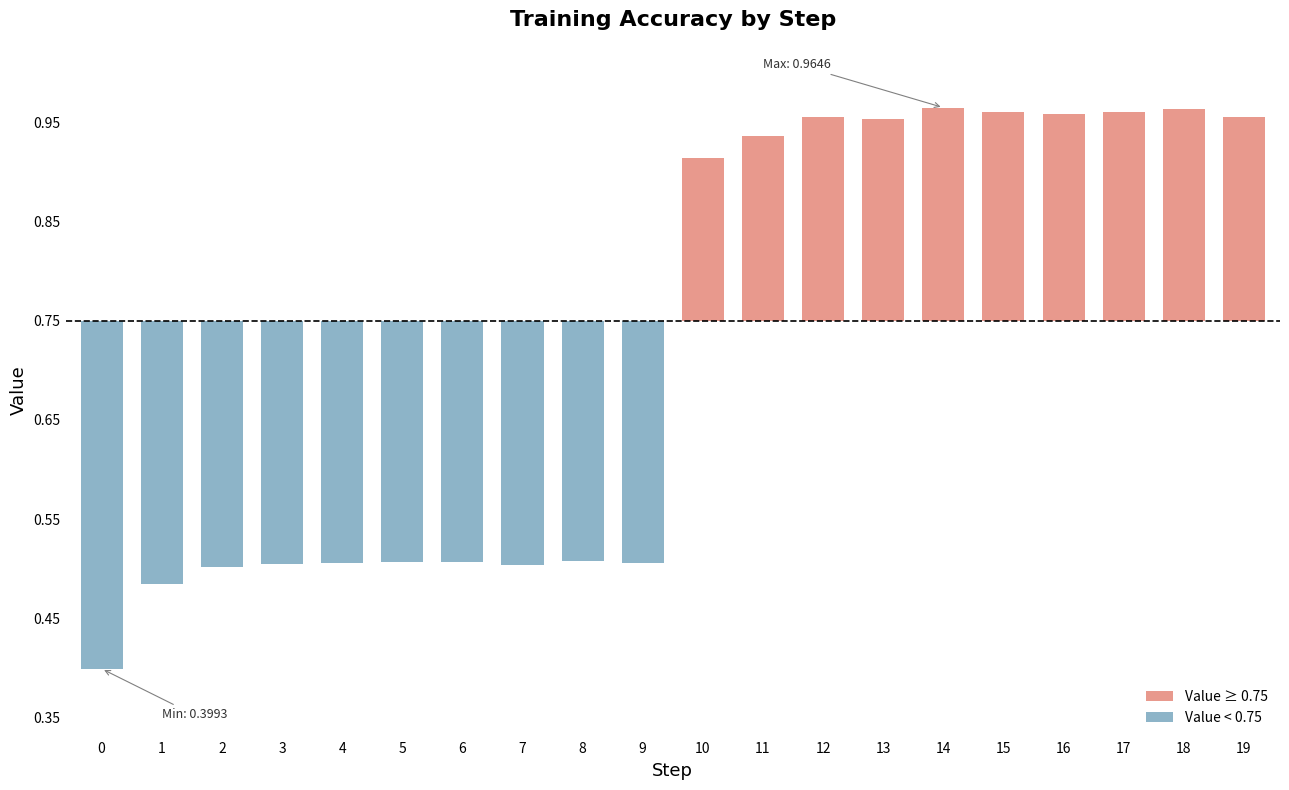

Does the chart contain any negative values?

Yes